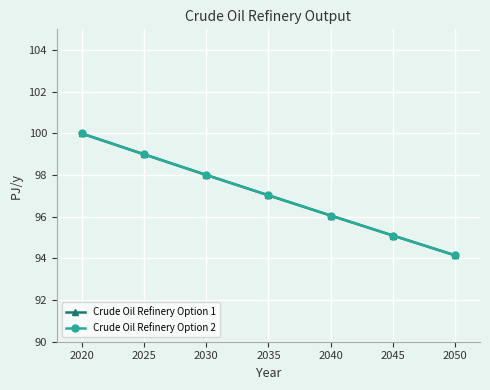

How many data points does each series have?

7